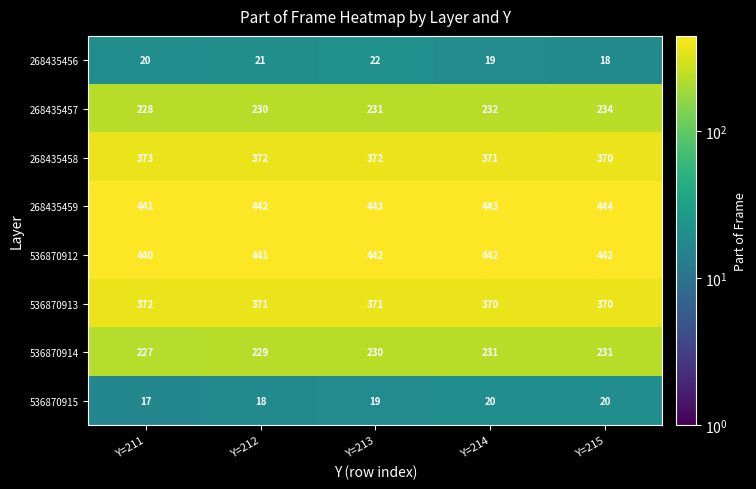

What is the greatest value displayed?

444